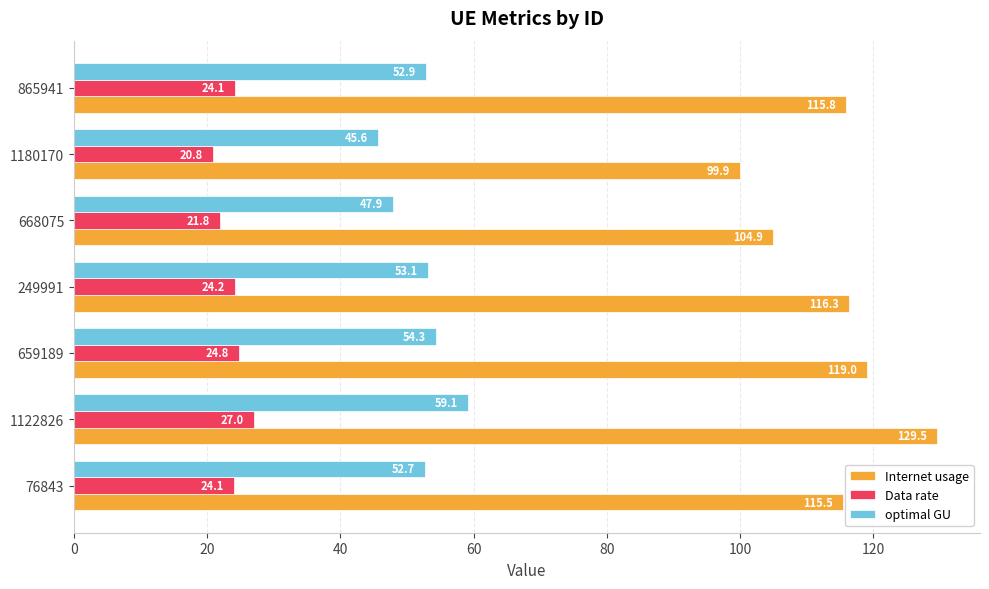

Is it true that optimal GU equals 78.2 at 1180170?

False